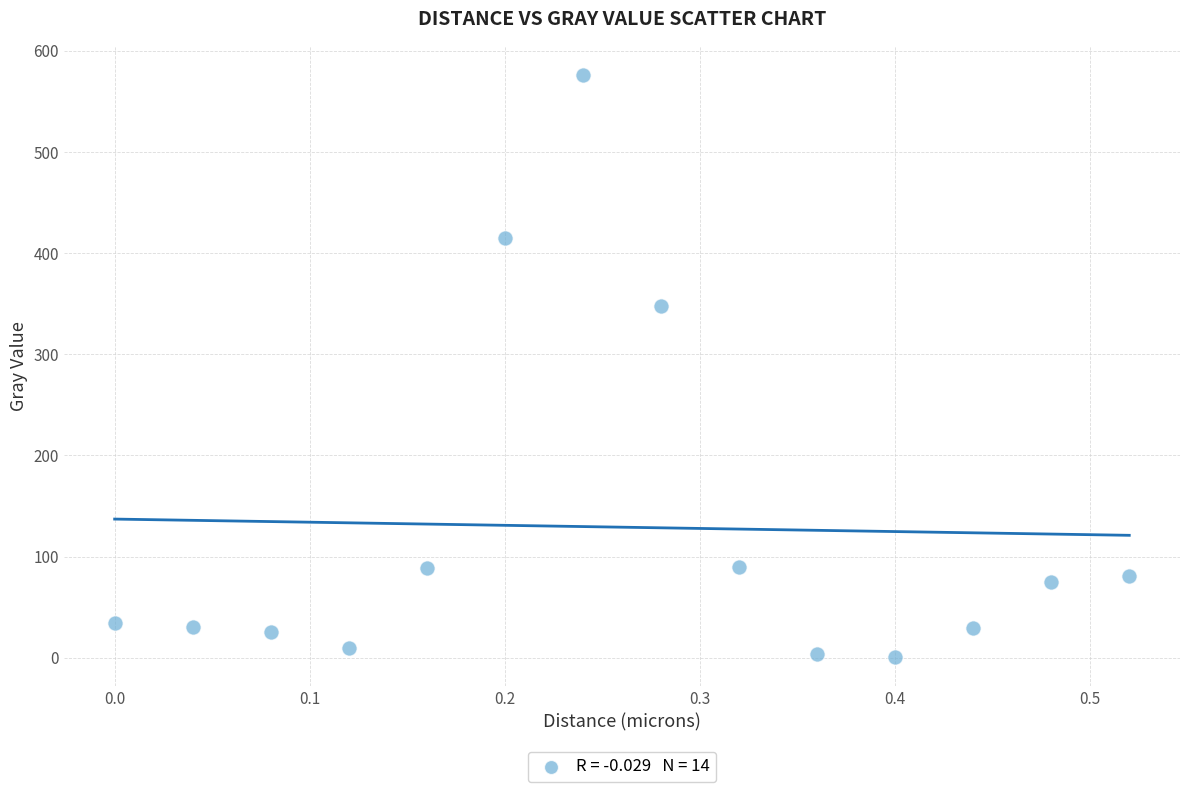

What is the range of X values (max minus min)?

0.5